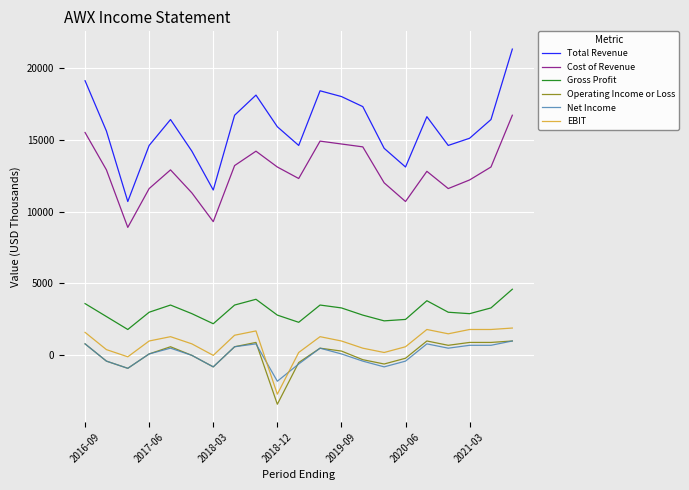

True or false: Cost of Revenue and Net Income cross at least once.

False